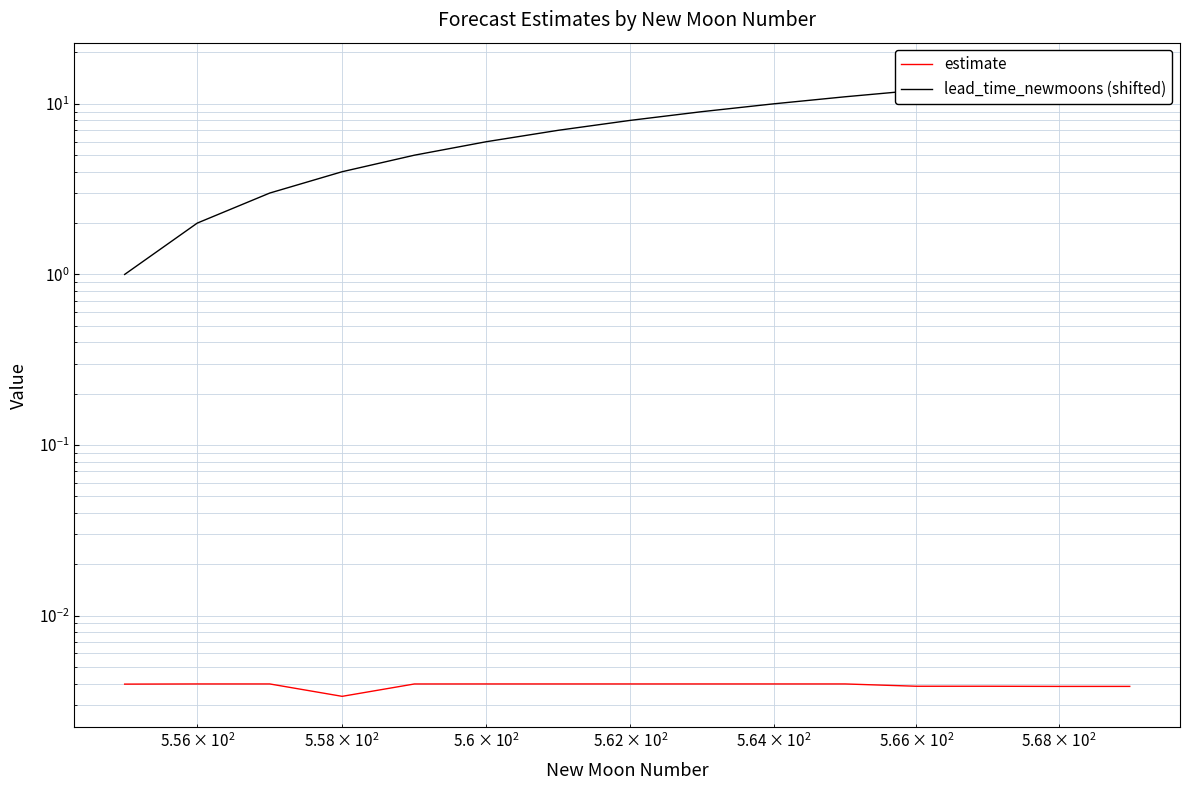

What is the lowest value of the lead_time_newmoons (shifted) series?

1.0